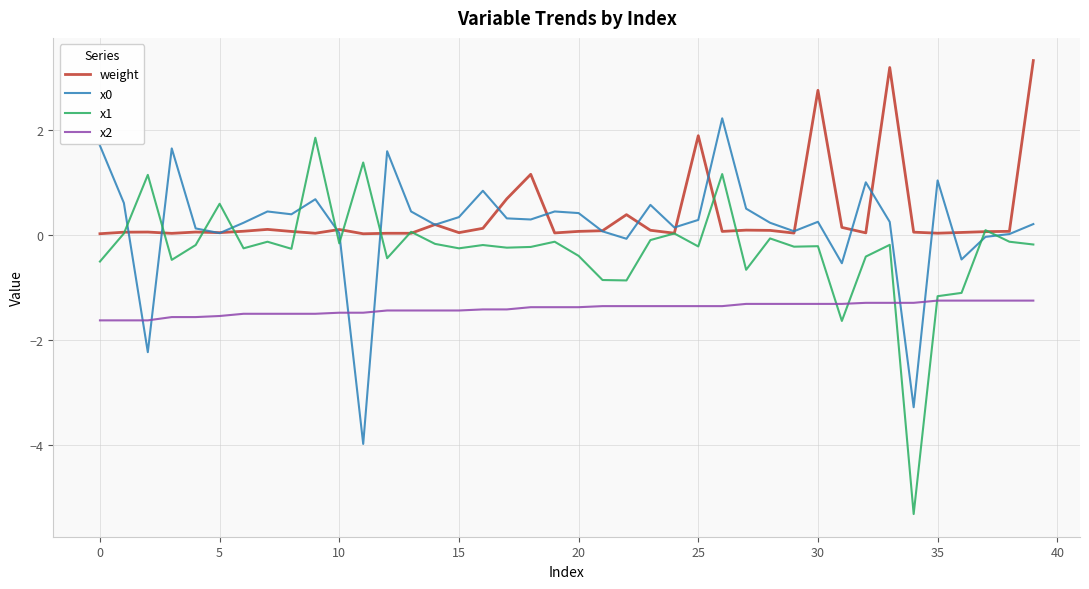

True or false: x1 and x0 cross at least once.

True